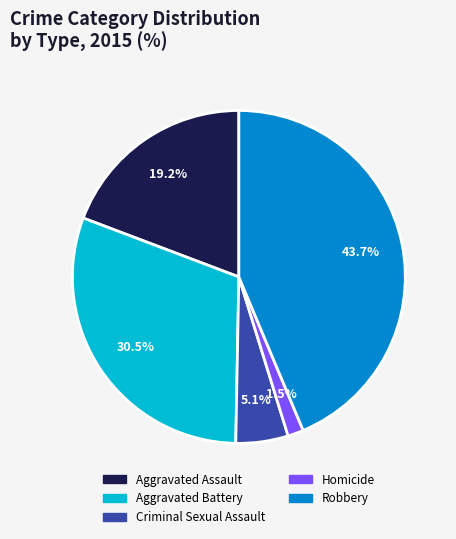

True or false: Aggravated Battery accounts for 23% of the total.

False